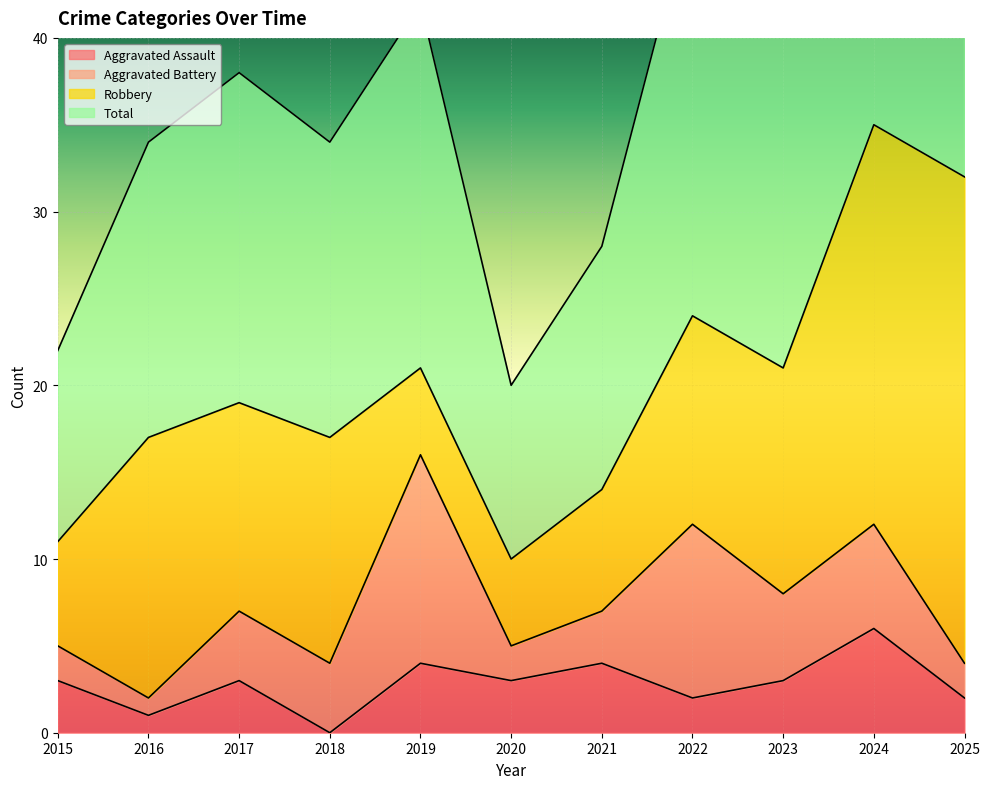

What is the difference between the Aggravated Assault values at 2016 and 2021?

3